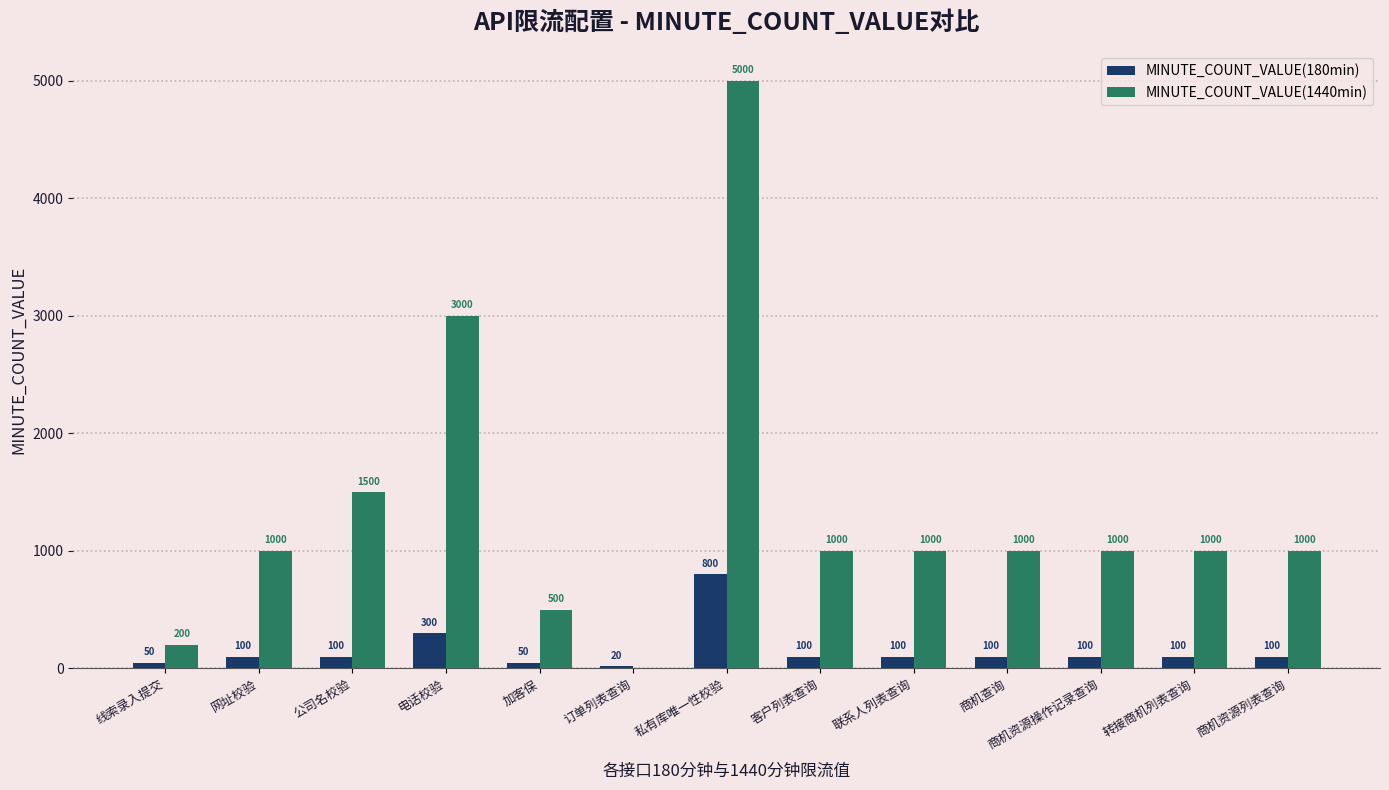

At which category is the sum across all series the highest?

私有库唯一性校验